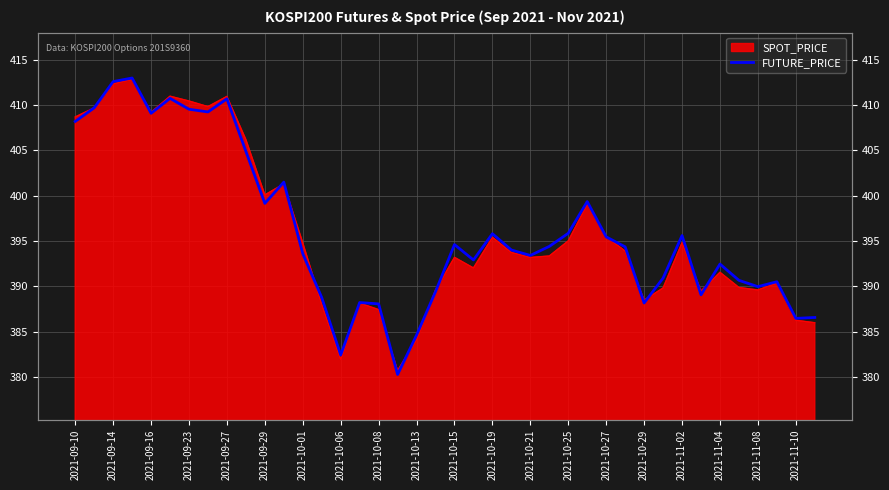

The chart shows a value of 395.6 at 2021-11-02. True or false?

True